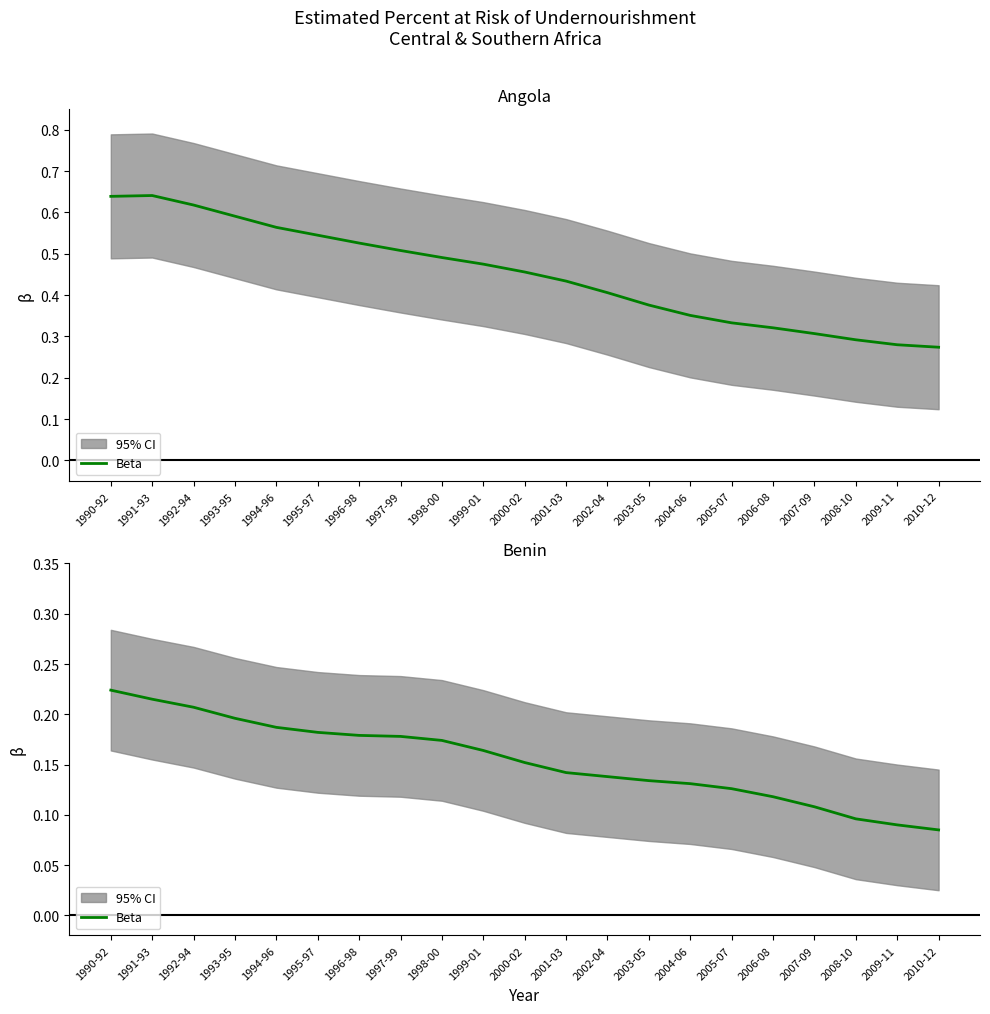

Reading right to left, what are all the values shown in this chart?

2010-12=0.1	2009-11=0.1	2008-10=0.1	2007-09=0.1	2006-08=0.1	2005-07=0.1	2004-06=0.1	2003-05=0.1	2002-04=0.1	2001-03=0.1	2000-02=0.2	1999-01=0.2	1998-00=0.2	1997-99=0.2	1996-98=0.2	1995-97=0.2	1994-96=0.2	1993-95=0.2	1992-94=0.2	1991-93=0.2	1990-92=0.2